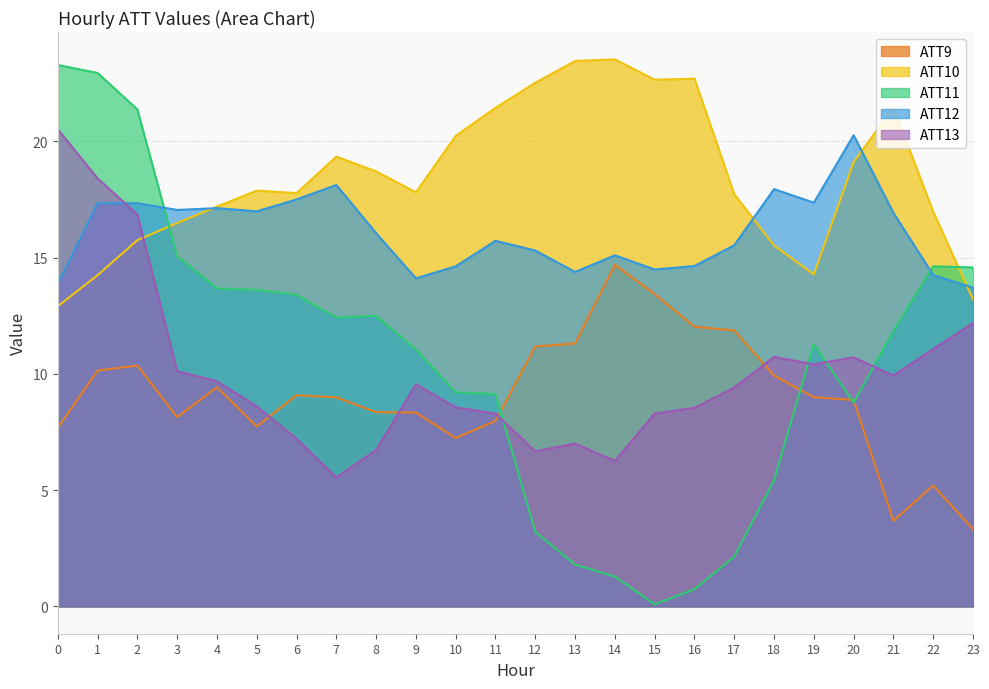

What are all the series names shown in the legend?

ATT9, ATT10, ATT11, ATT12, ATT13